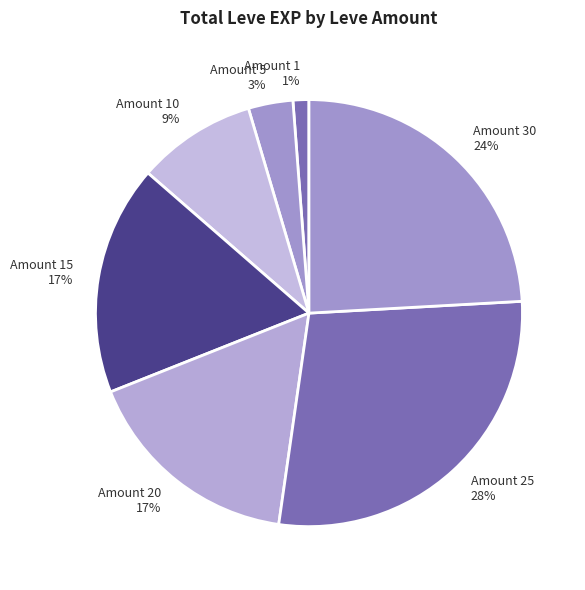

What percentage is the Amount 15 slice, to the nearest percent?

17%